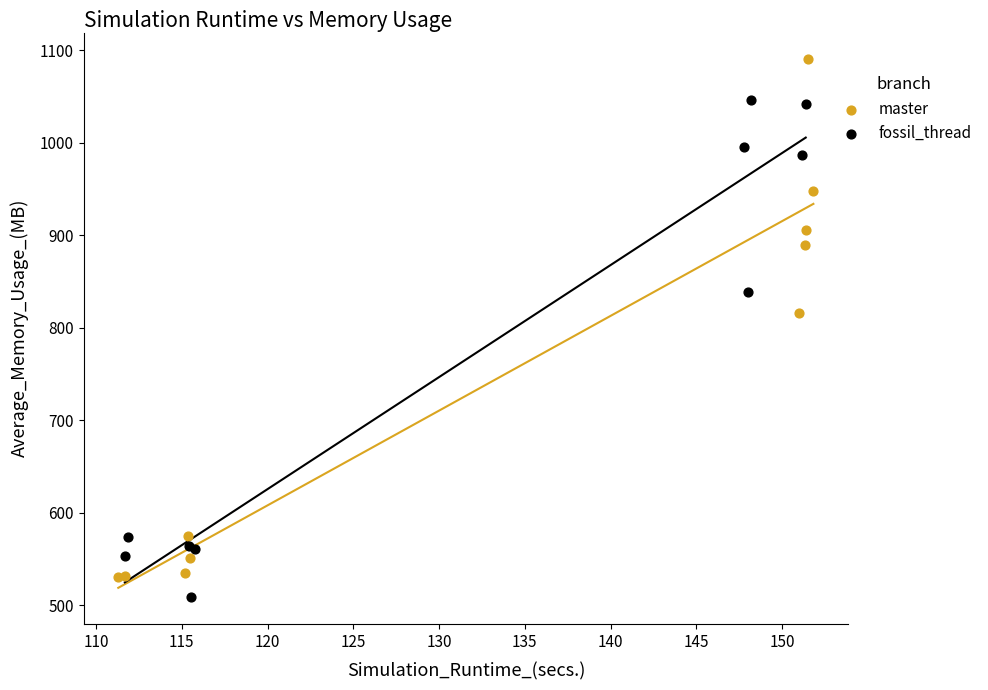

Which series has the largest Y range (max minus min)?

master